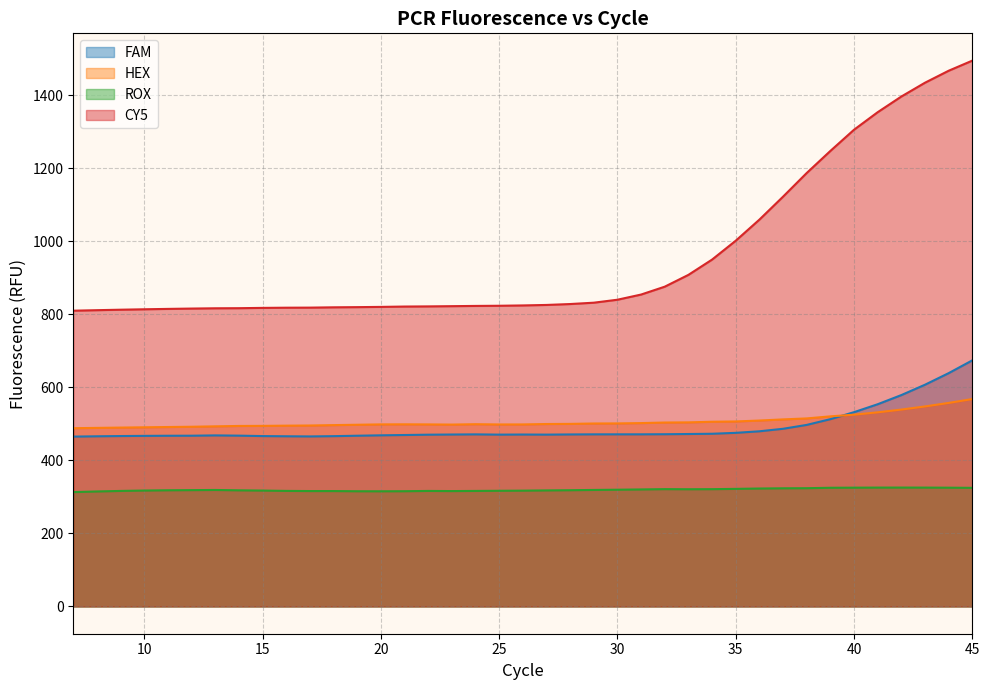

Rank the series by their maximum value, from highest to lowest.

CY5, FAM, HEX, ROX